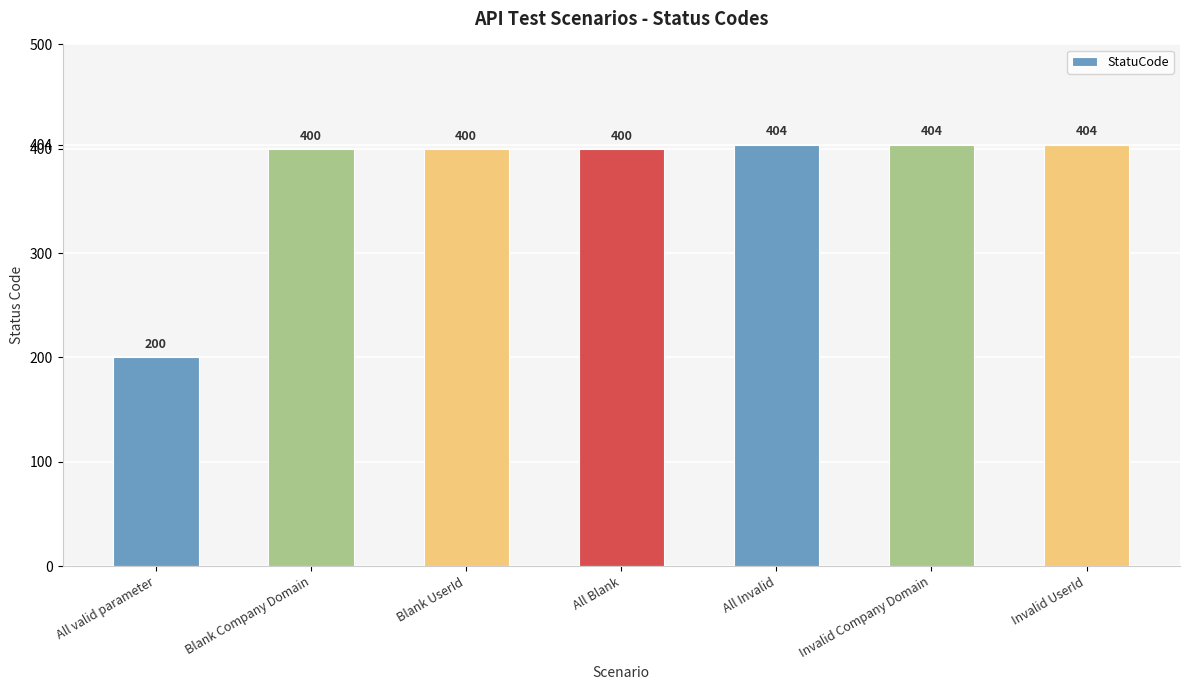

What position from the right is All Blank?

4